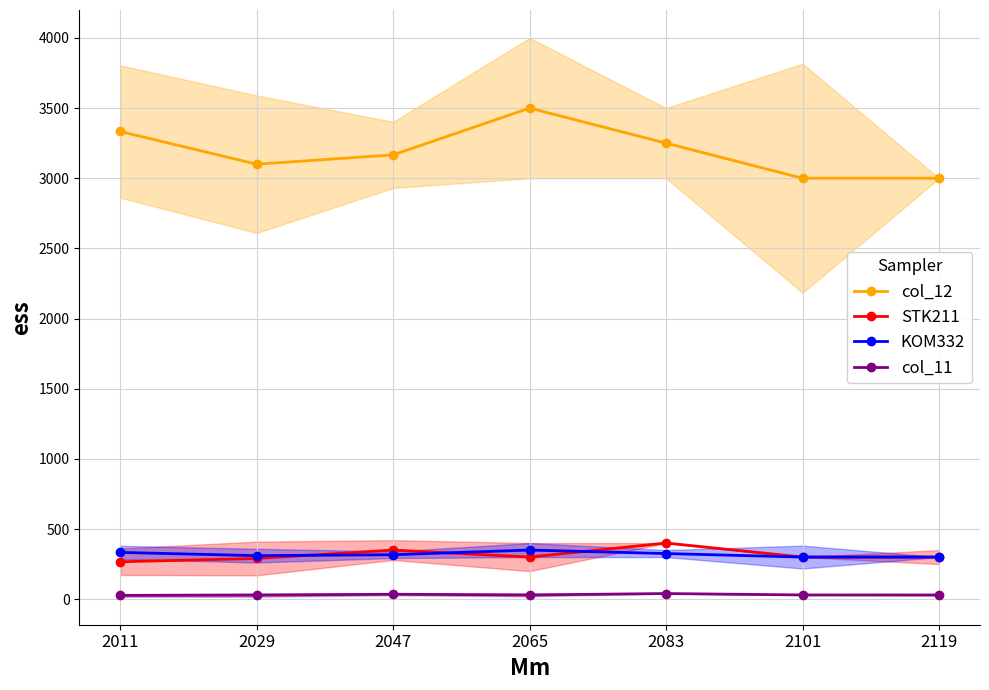

True or false: KOM332 and col_11 cross at least once.

False